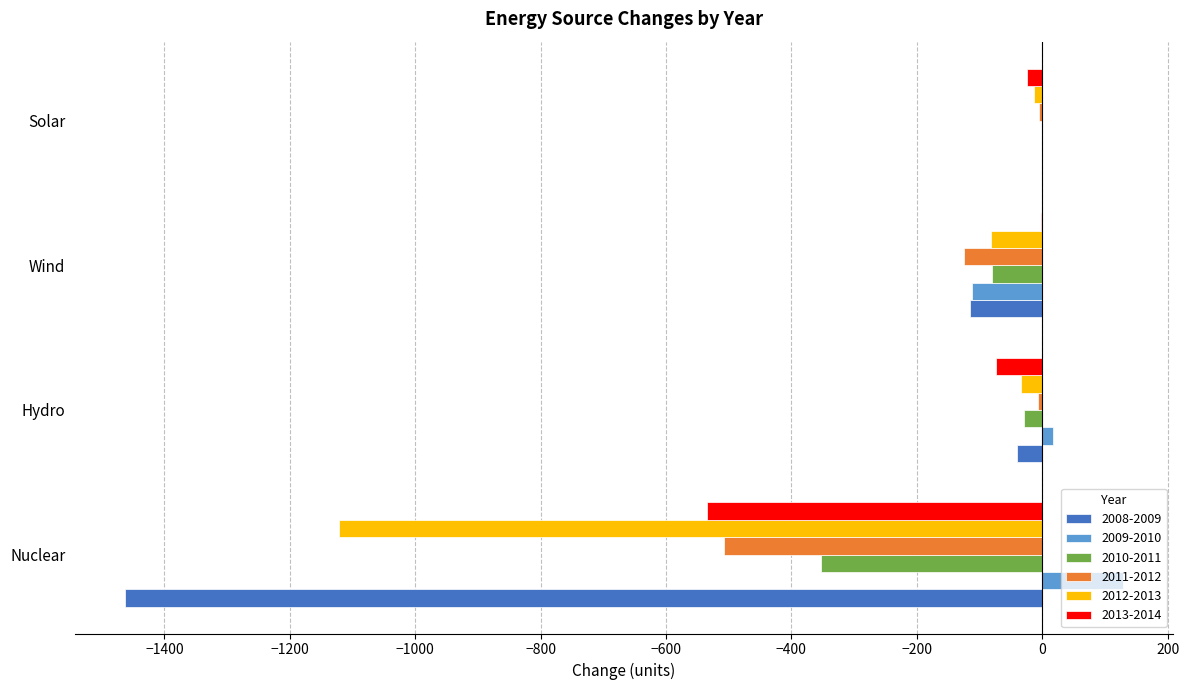

The value of 2012-2013 at Hydro is -33.9. True or false?

True